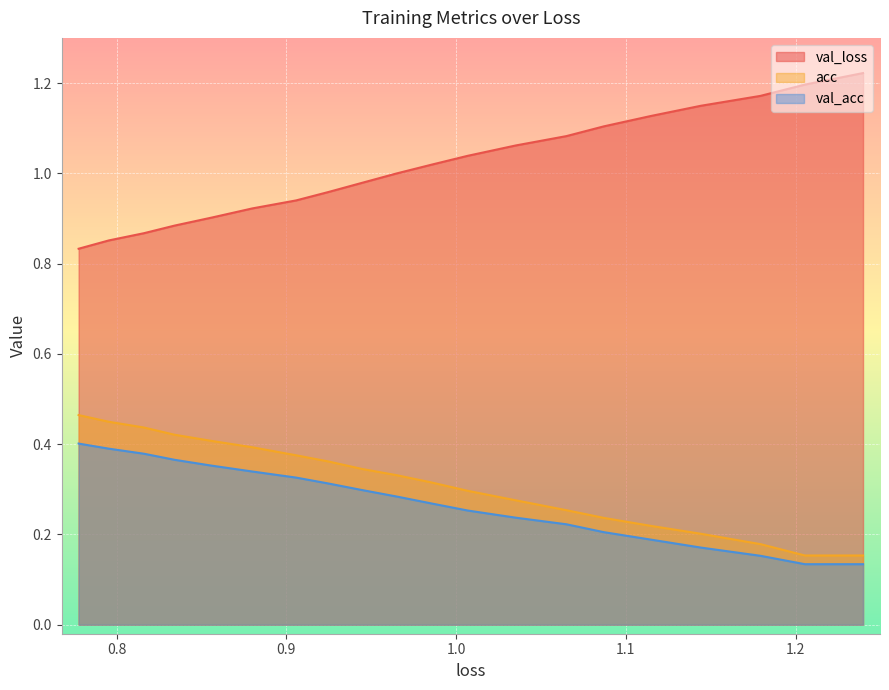

What is the difference between the second highest and second lowest values in the val_loss series?

0.3